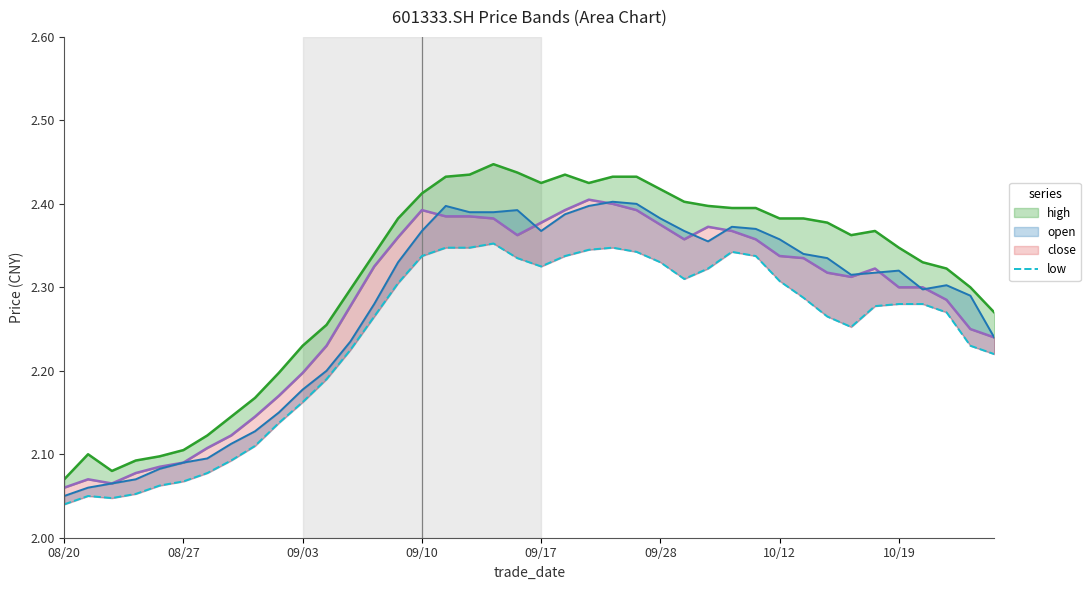

Where is close nearest to the value 2?

08/20